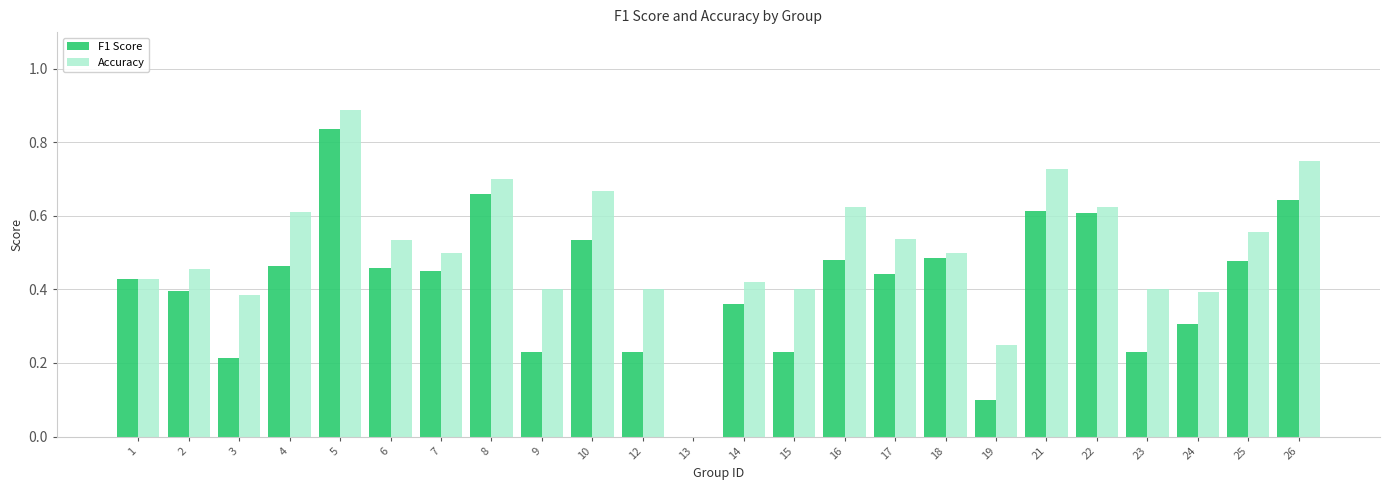

True or false: F1 Score has a value of 0.2 at 8.

False